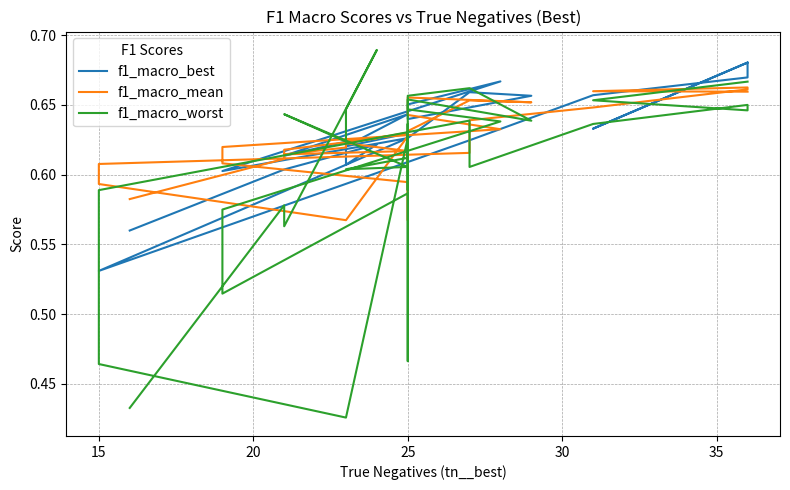

Is this an area chart (filled region under the line)?

No